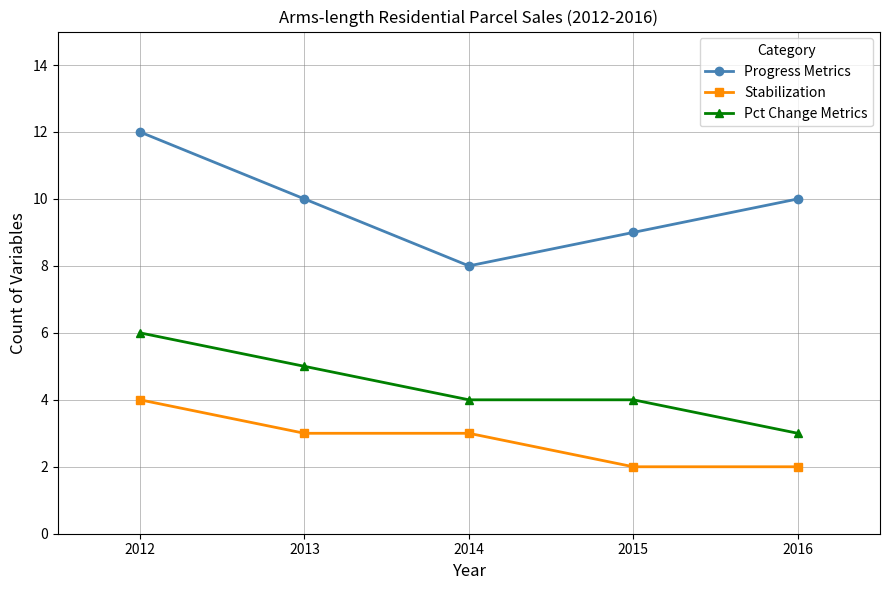

List the series in order of their overall mean, highest first.

Progress Metrics, Pct Change Metrics, Stabilization